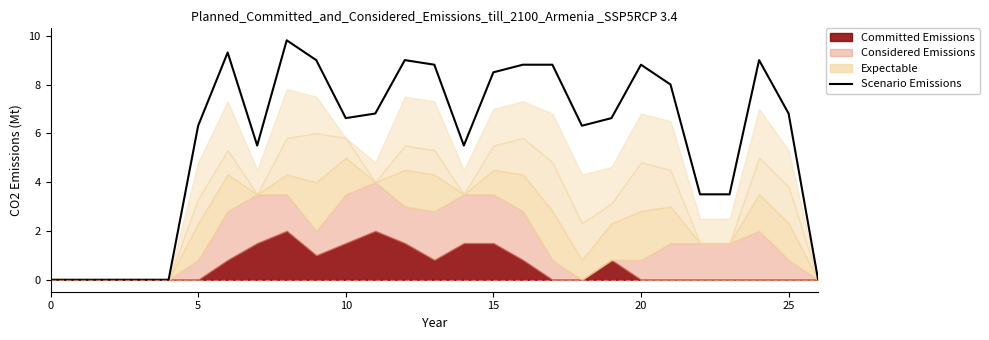

True or false: the data has more than 1 interior local peaks.

True